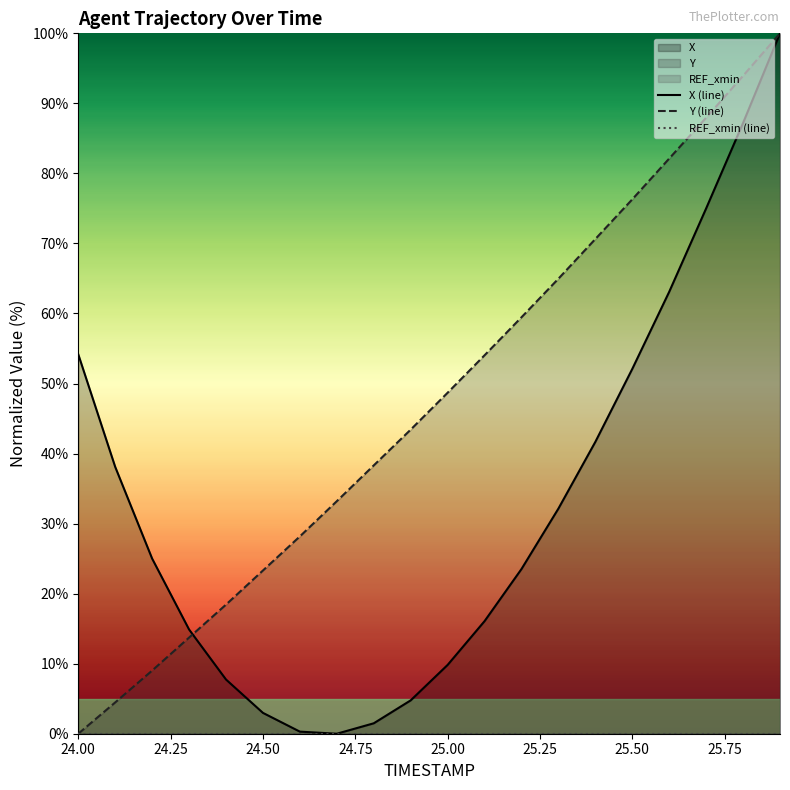

How many categories are shown in the chart?

20